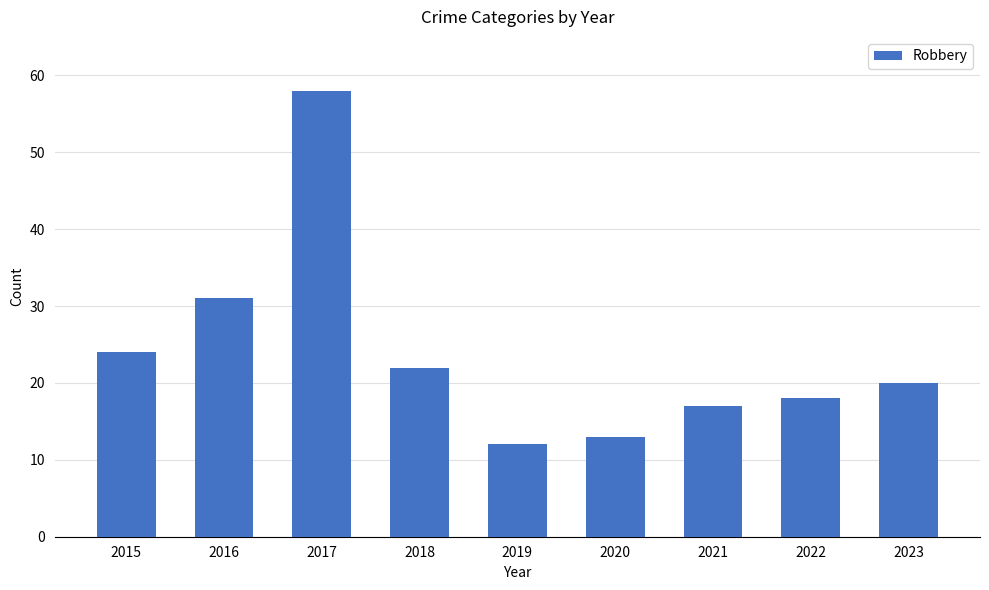

What is the value of the 7th bar from the left?

17